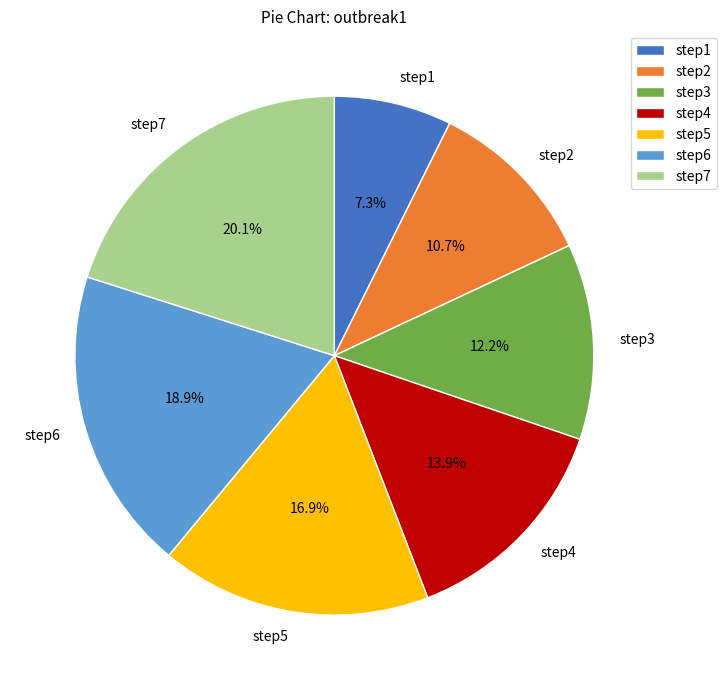

To the nearest percent, what portion does step5 represent?

17%